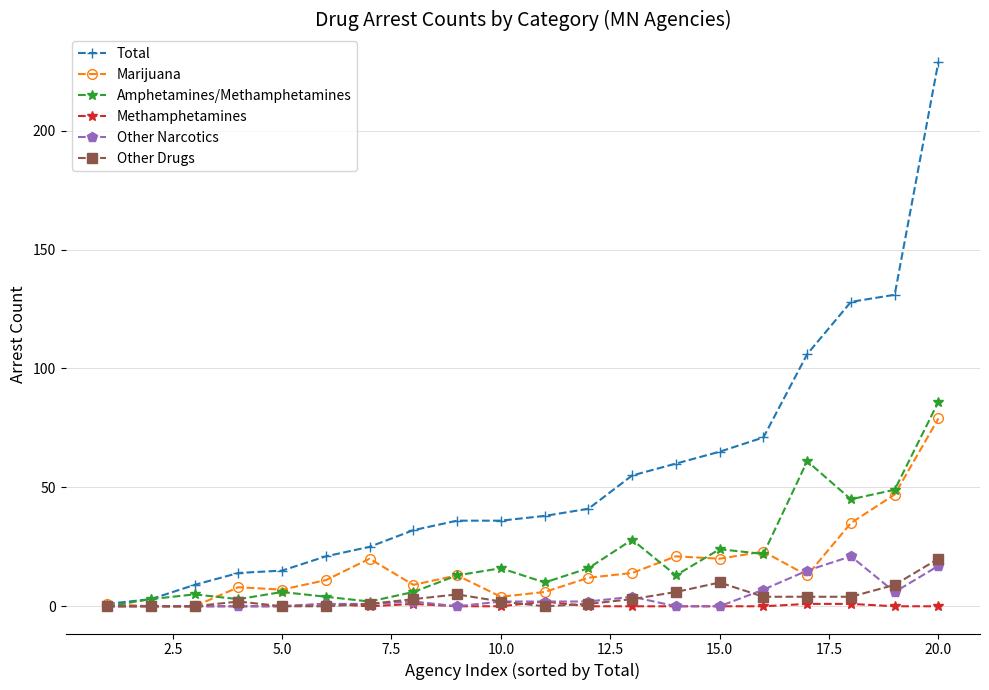

Which series has the widest spread of values?

Total